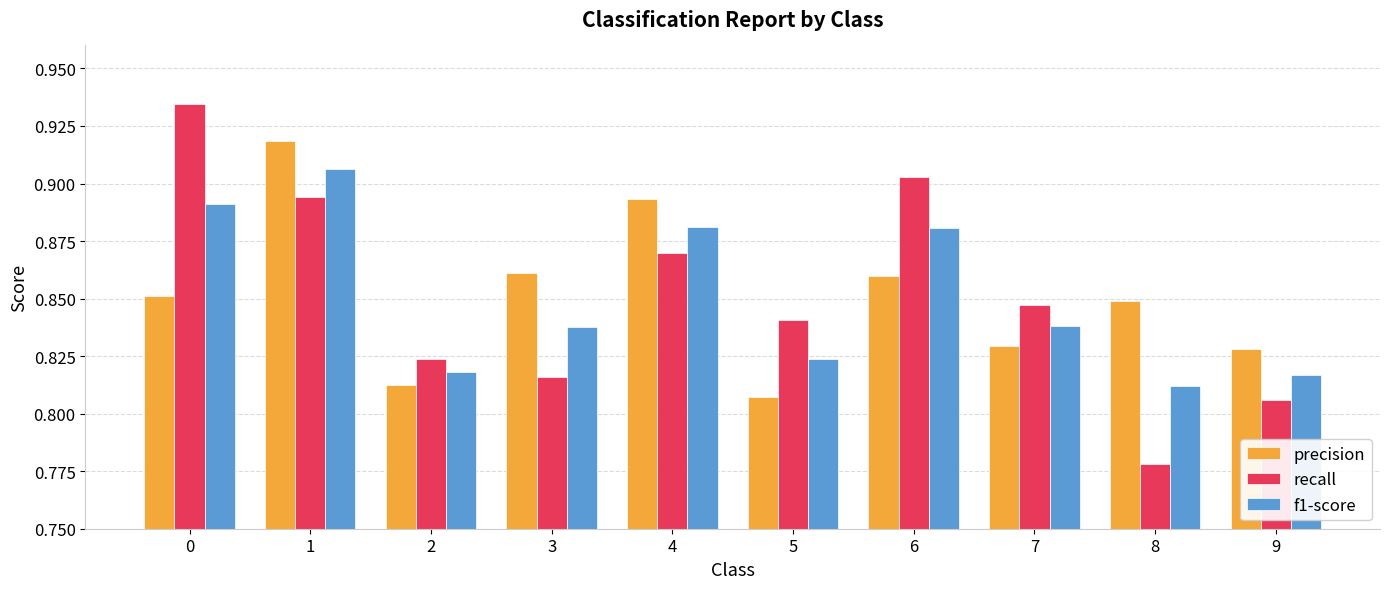

List the series in order of their peak value, lowest first.

f1-score, precision, recall